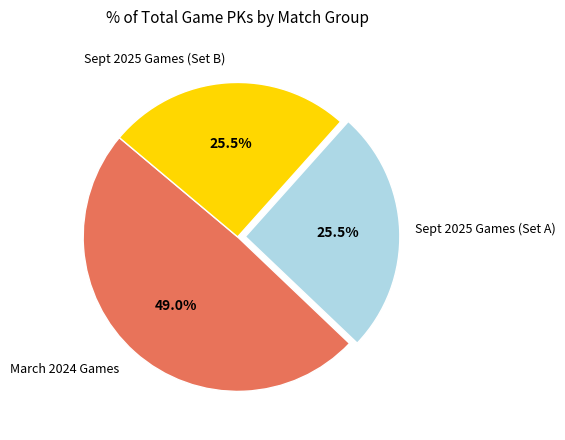

Does any single category account for the majority?

No